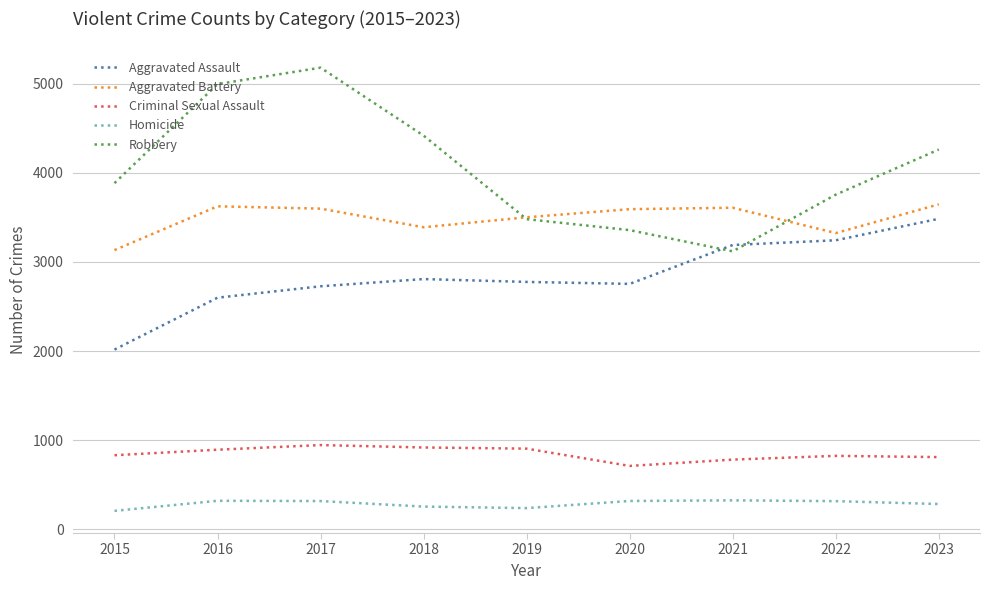

Which series has the widest spread of values?

Robbery